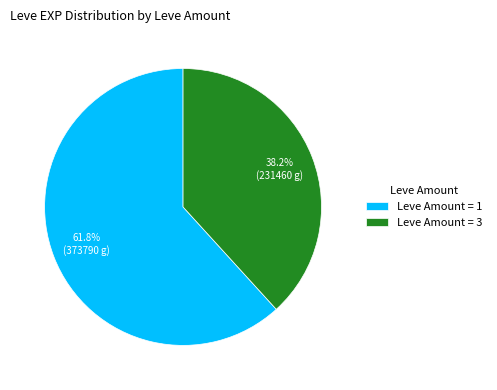

Between Leve Amount = 3 and Leve Amount = 1, which is larger?

Leve Amount = 1